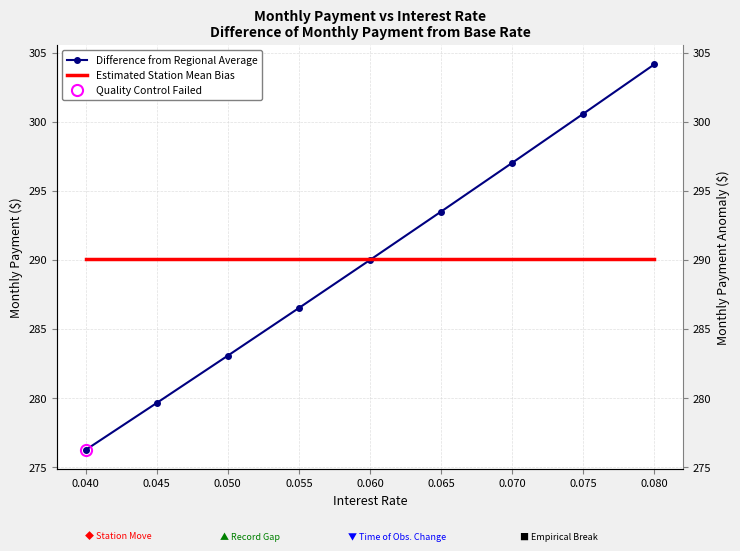

What is the sum of all Difference from Regional Average values?

2610.7